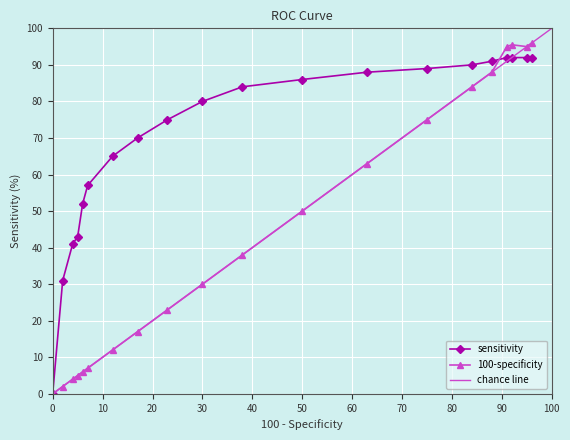

Reading left to right, what are all the values shown in this chart?

sensitivity: 0.0	31.0	41.0	43.0	52.0	57.0	65.0	70.0	75.0	80.0	84.0	86.0	88.0	89.0	90.0	91.0	92.0	92.0	92.0	92.0
100-specificity: 0.0	2.0	4.0	5.0	6.0	7.0	12.0	17.0	23.0	30.0	38.0	50.0	63.0	75.0	84.0	88.0	95.0	95.5	95.0	96.0